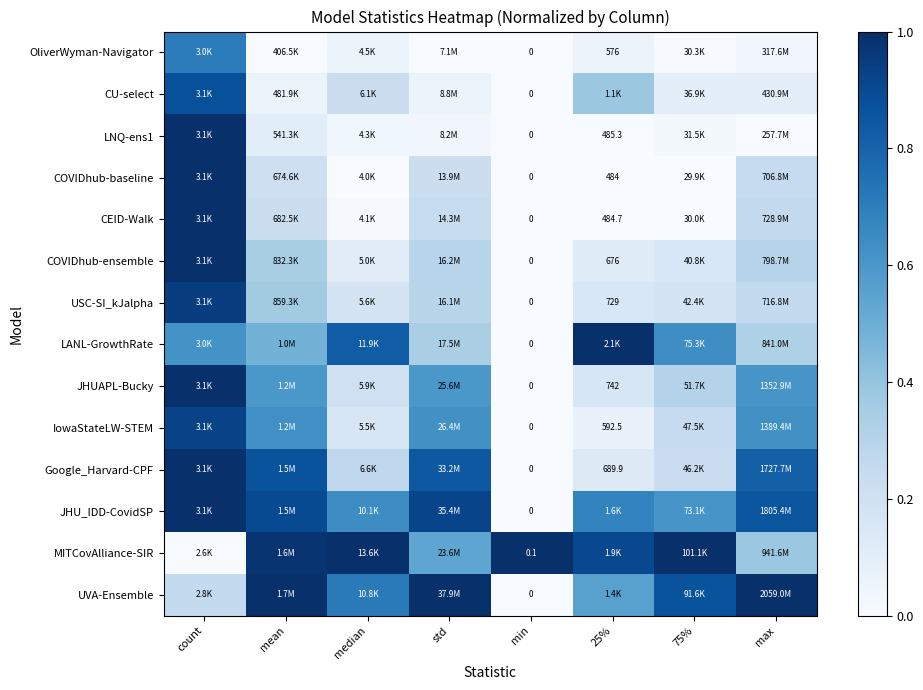

Is the value of Google_Harvard-CPF at 25% greater than the value of OliverWyman-Navigator at 25%?

Yes